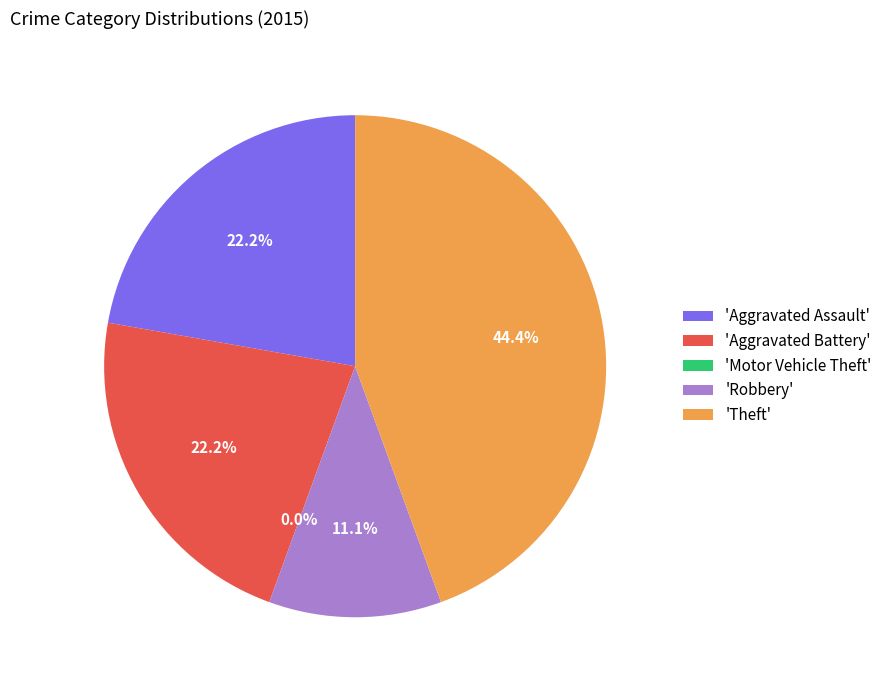

Rank the categories by value from highest to lowest.

Theft, Aggravated Assault, Aggravated Battery, Robbery, Motor Vehicle Theft